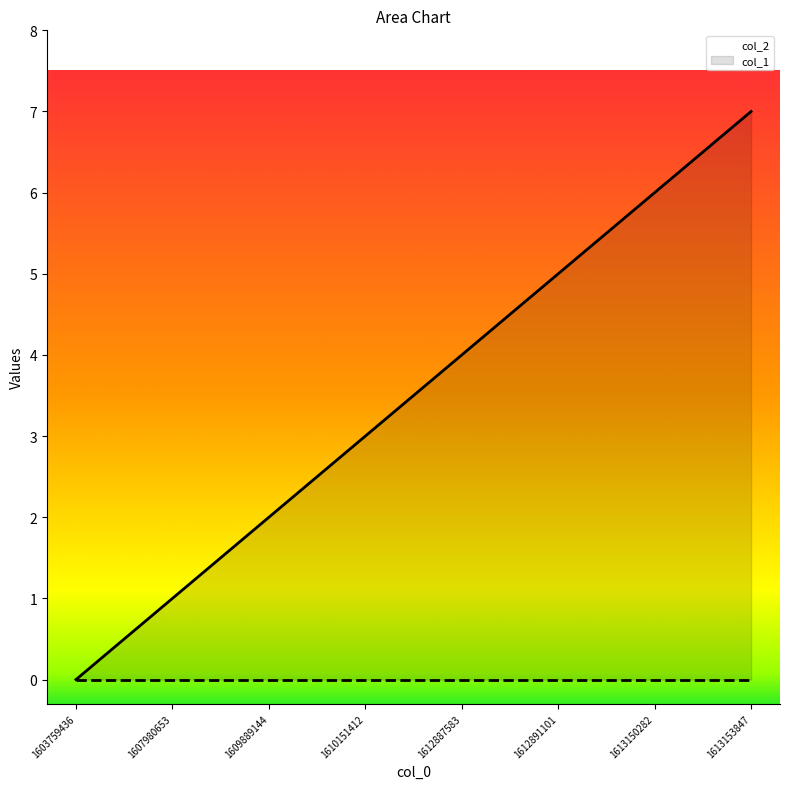

What is the ratio of the value at 1609889144 to the value at 1613150282?

0.3